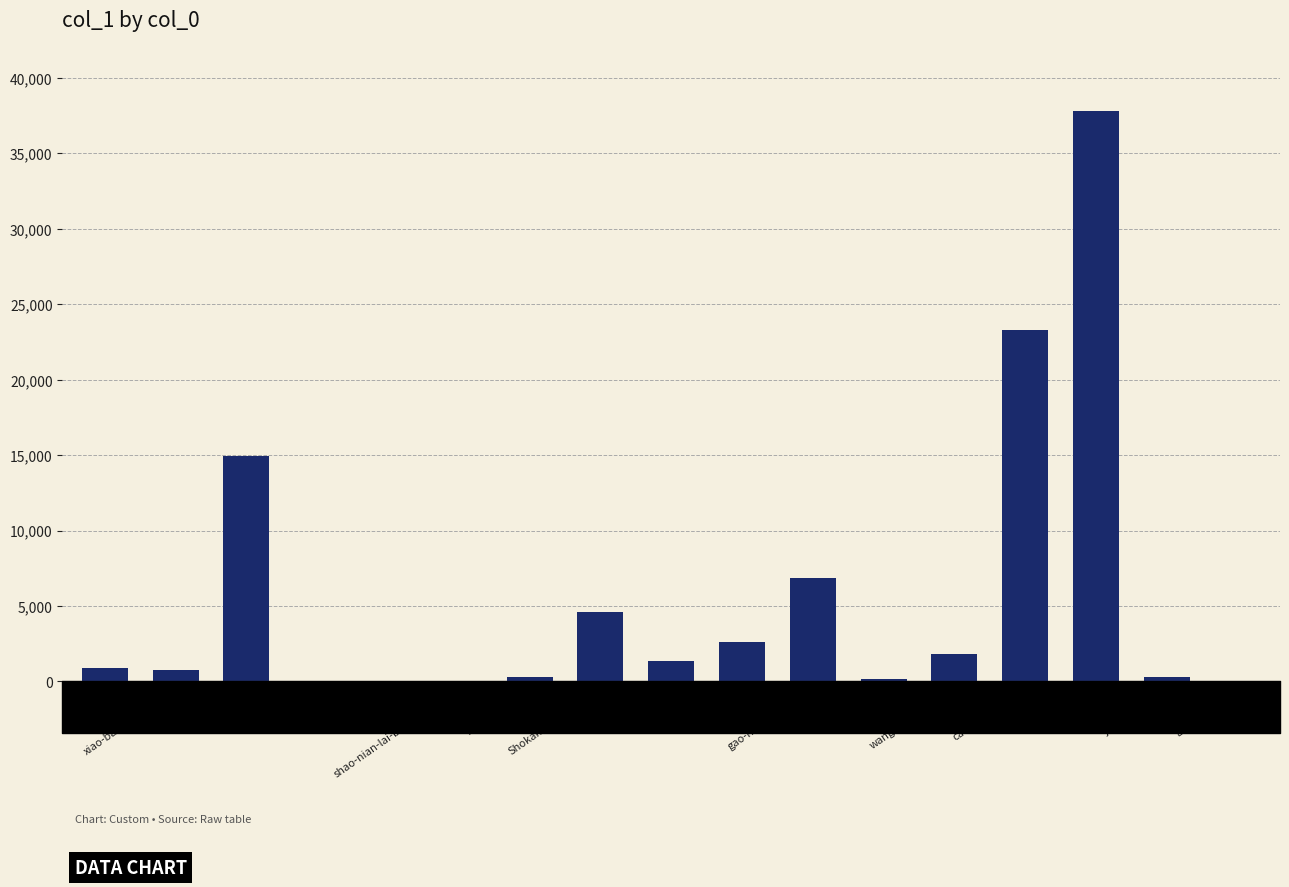

What is the sum of all values?

95676